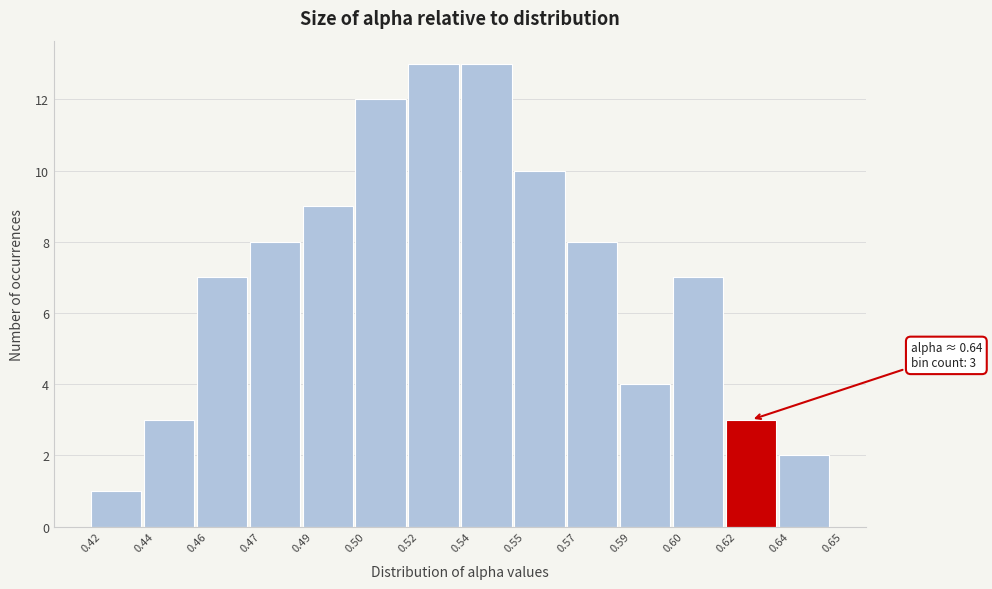

Reading left to right, transcribe all the data shown in this chart.

1	3	7	8	9	12	13	13	10	8	4	7	3	2